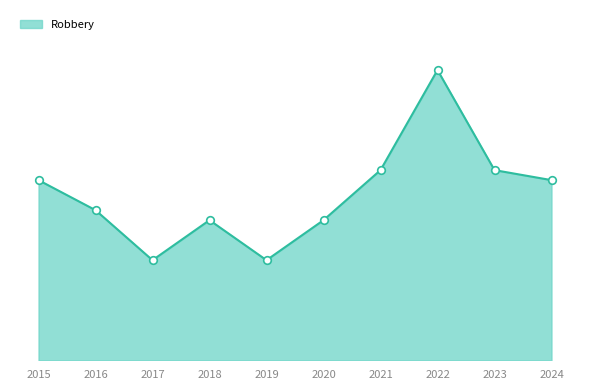

Between 2020 and 2018, which is larger?

2020